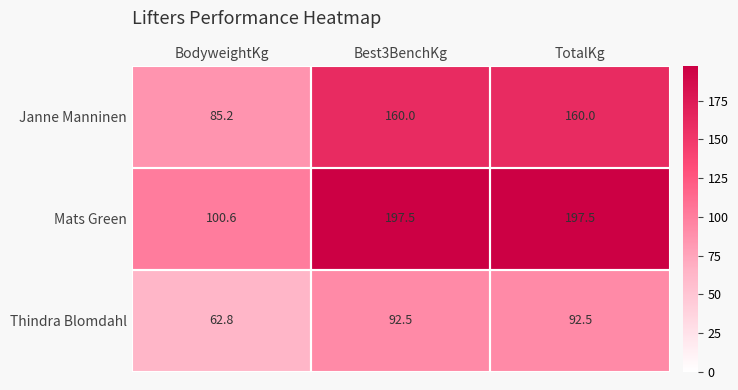

Where is Mats Green nearest to the value 149?

BodyweightKg